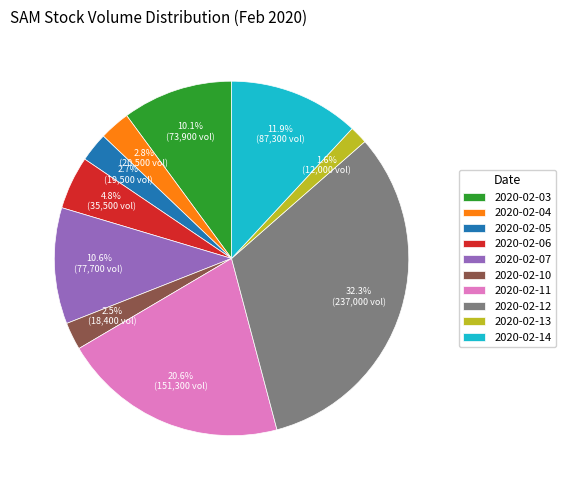

What is the largest slice in the pie chart?

2020-02-12